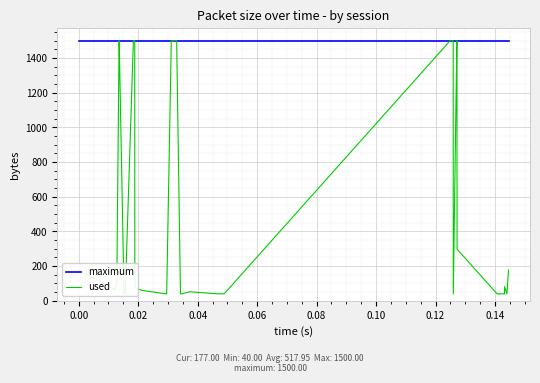

True or false: used and maximum intersect in this chart.

False